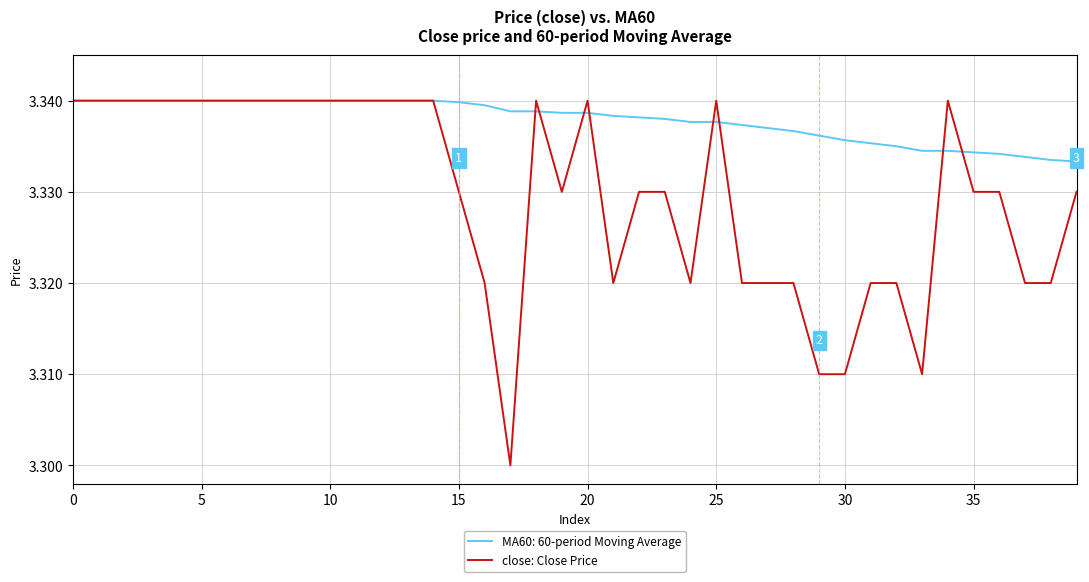

Which series has the largest total across all categories?

MA60: 60-period Moving Average